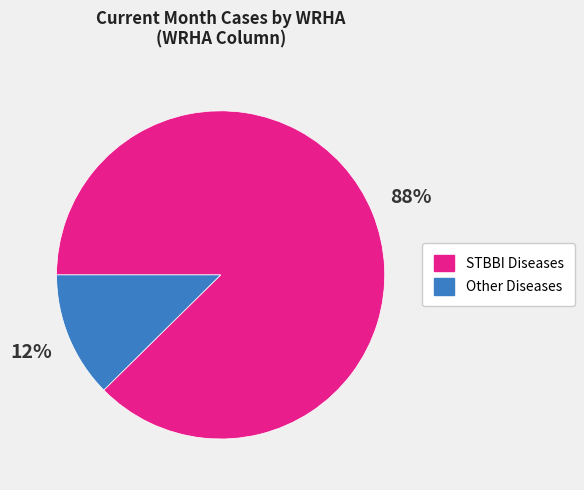

Does any single category account for the majority?

Yes